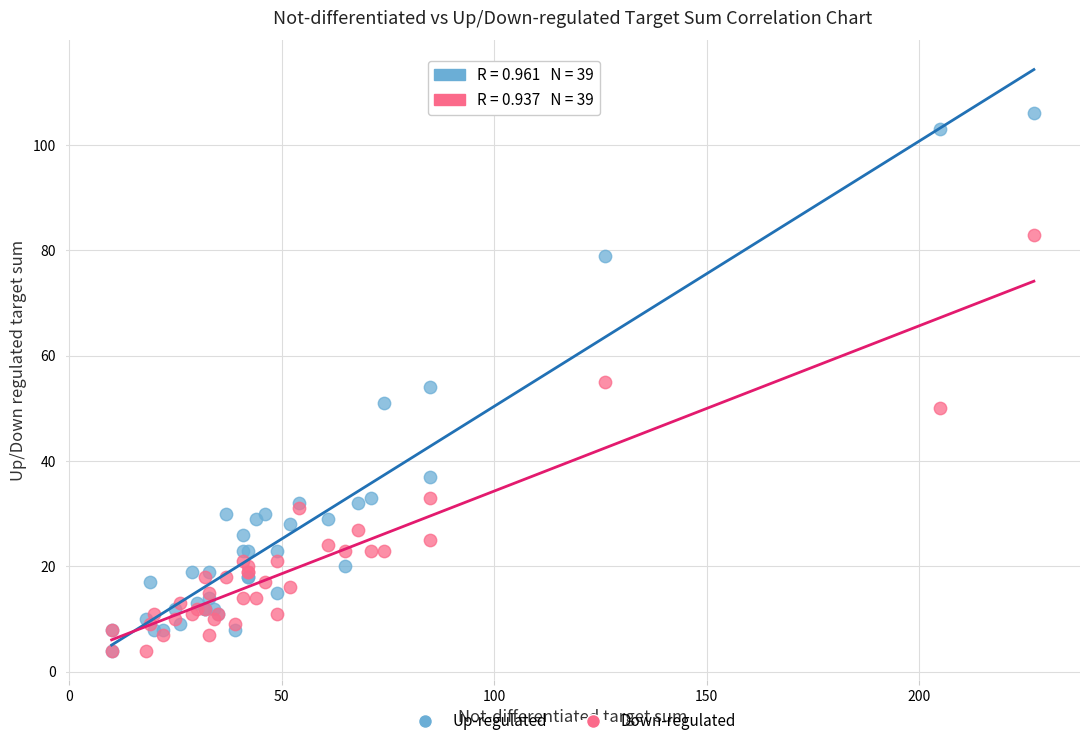

Which series has the widest spread of Y values?

Up-regulated